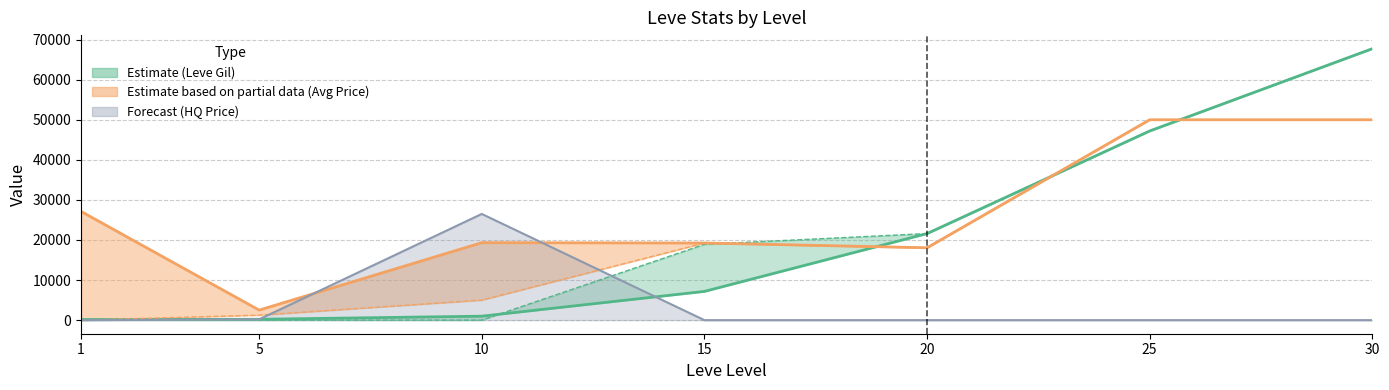

True or false: currentAveragePrice has more than 2 points higher than both neighbors.

False